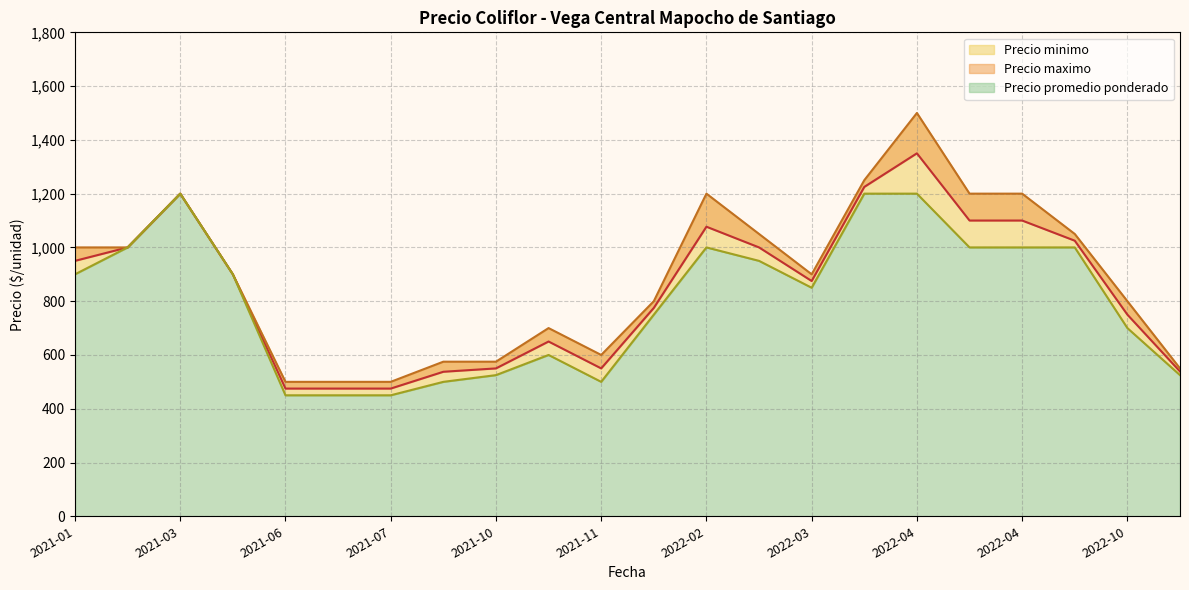

At which category is the sum across all series the highest?

2022-04-07